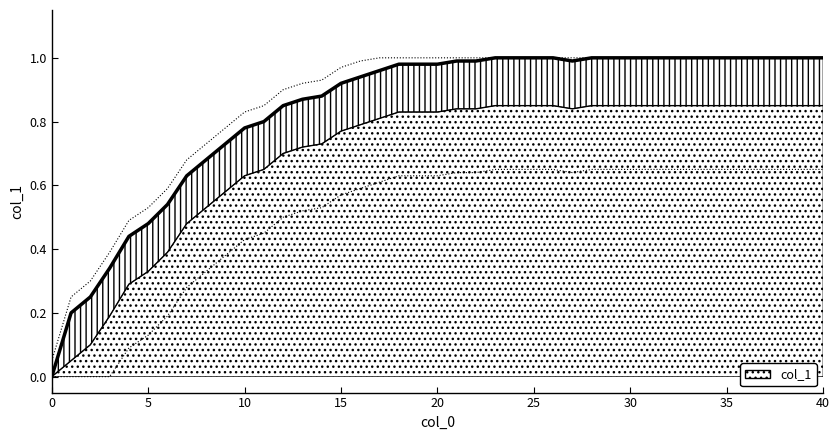

The chart shows a value of 0.4 at 26. True or false?

False